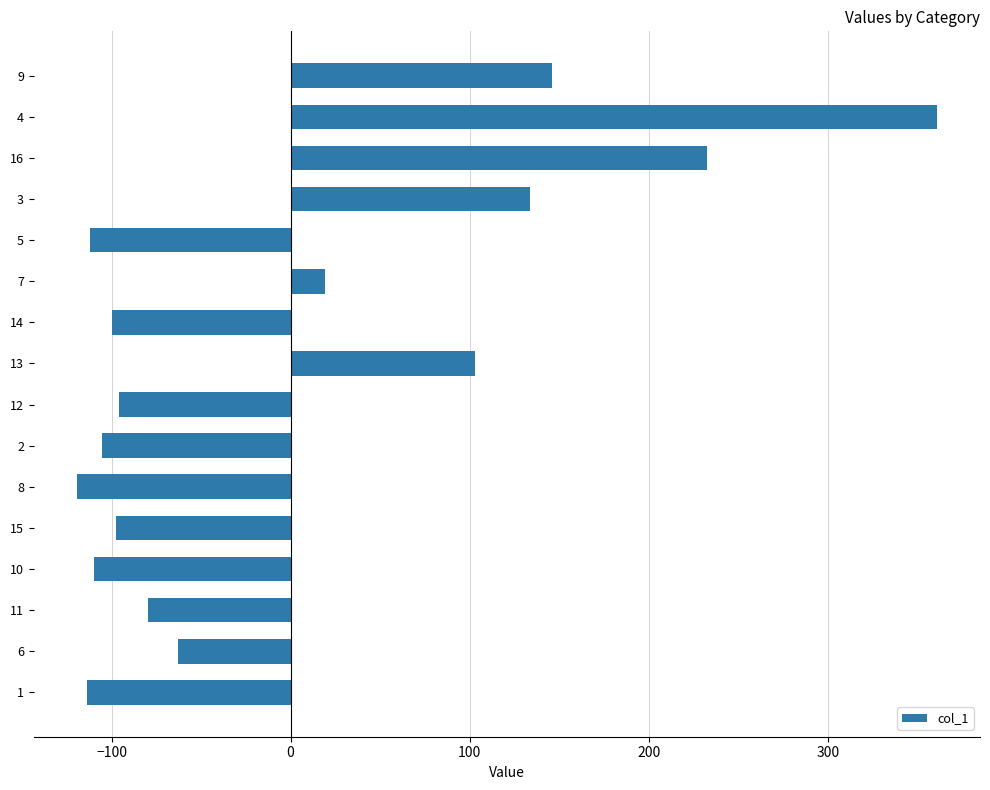

The value at 1 is -113.6. True or false?

True